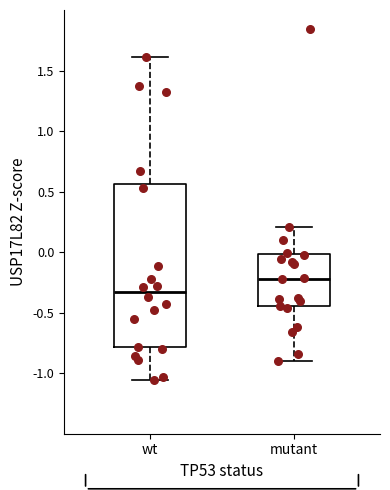

Where is the lower edge of the box for mutant on the y-axis? The values are not printed on the chart, so give them approximately, as read against the axis.

-0.45